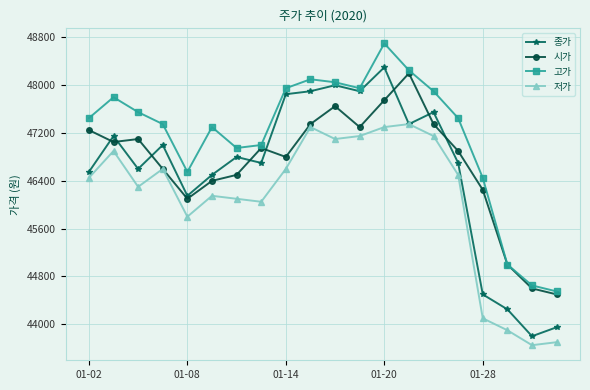

True or false: 시가 has more than 2 points higher than both neighbors.

True